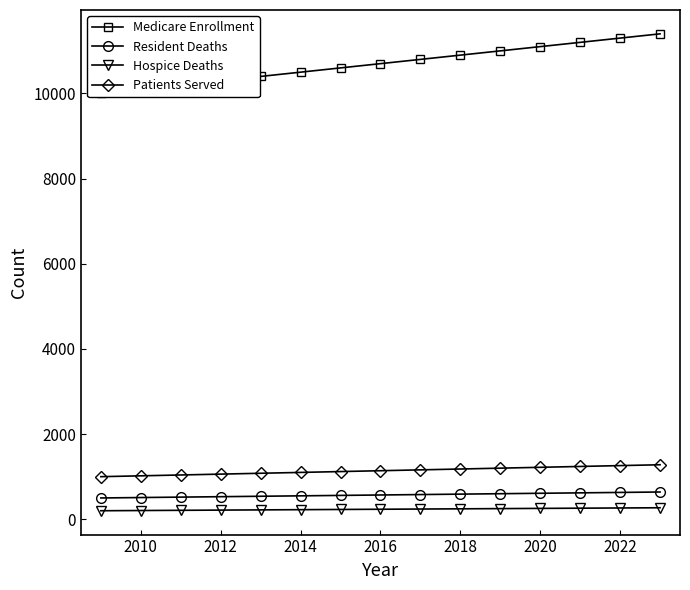

Rank the series by their maximum value, from highest to lowest.

Medicare Enrollment, Patients Served, Resident Deaths, Hospice Deaths